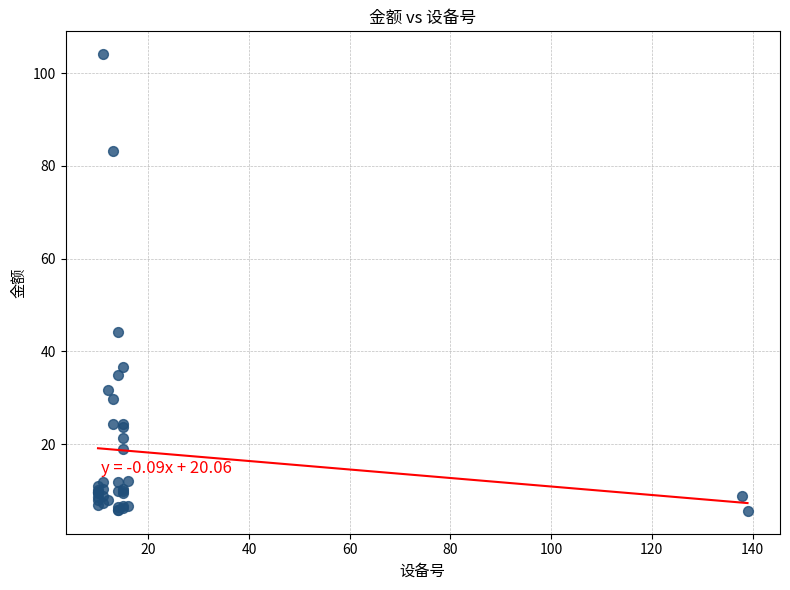

What Y value in the scatter plot is closest to 54?

44.1